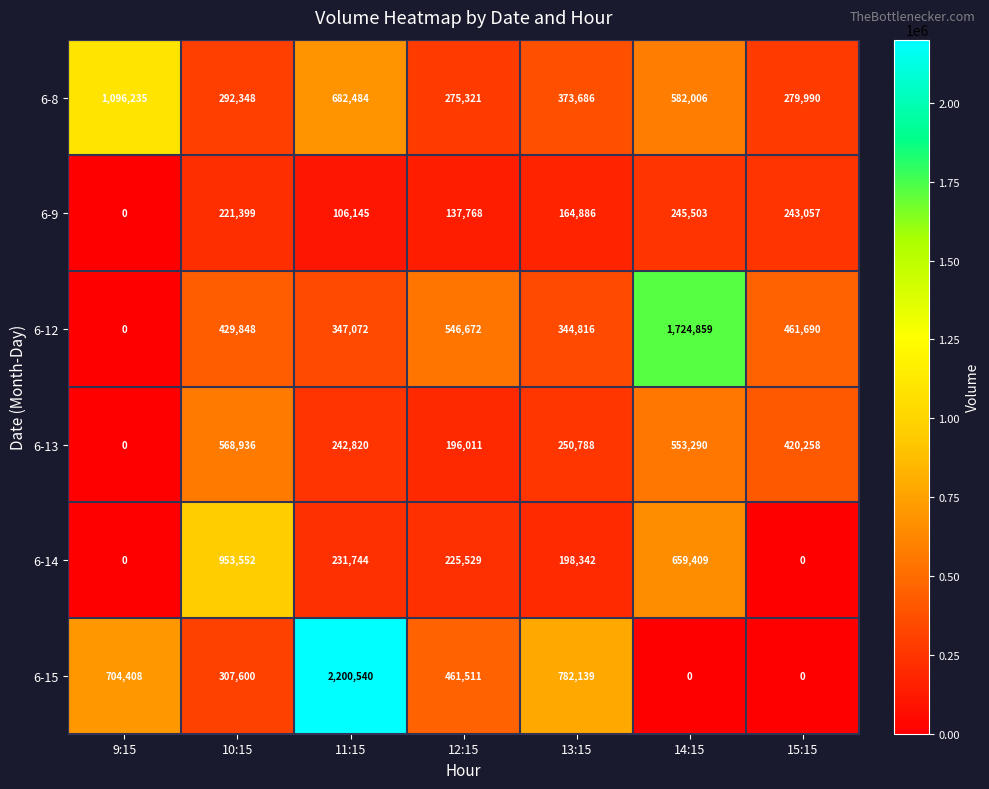

Which label corresponds to the largest value in the chart?

11:15